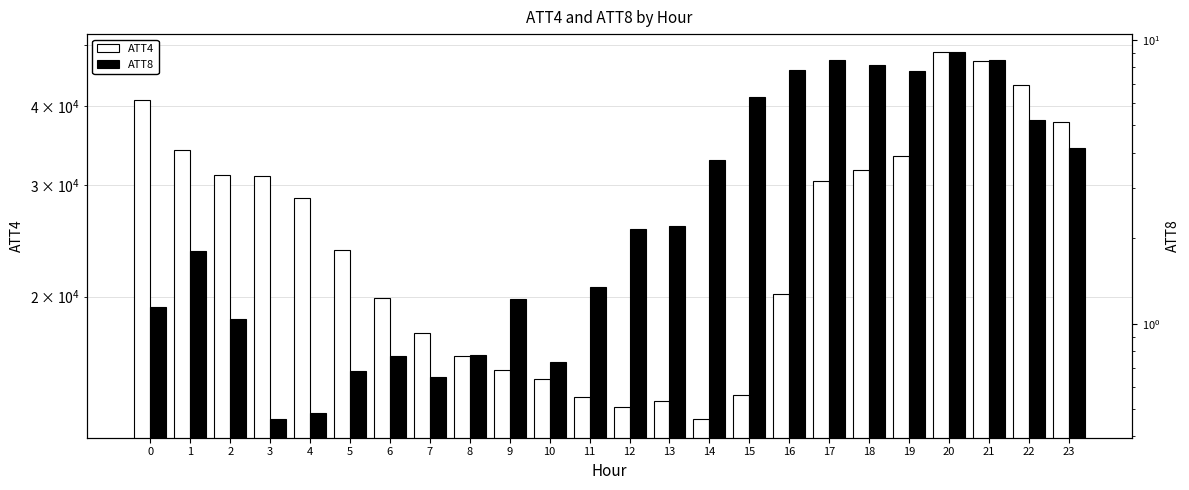

What is the value of the ATT4 bar at the 17th from the left?

20200.0